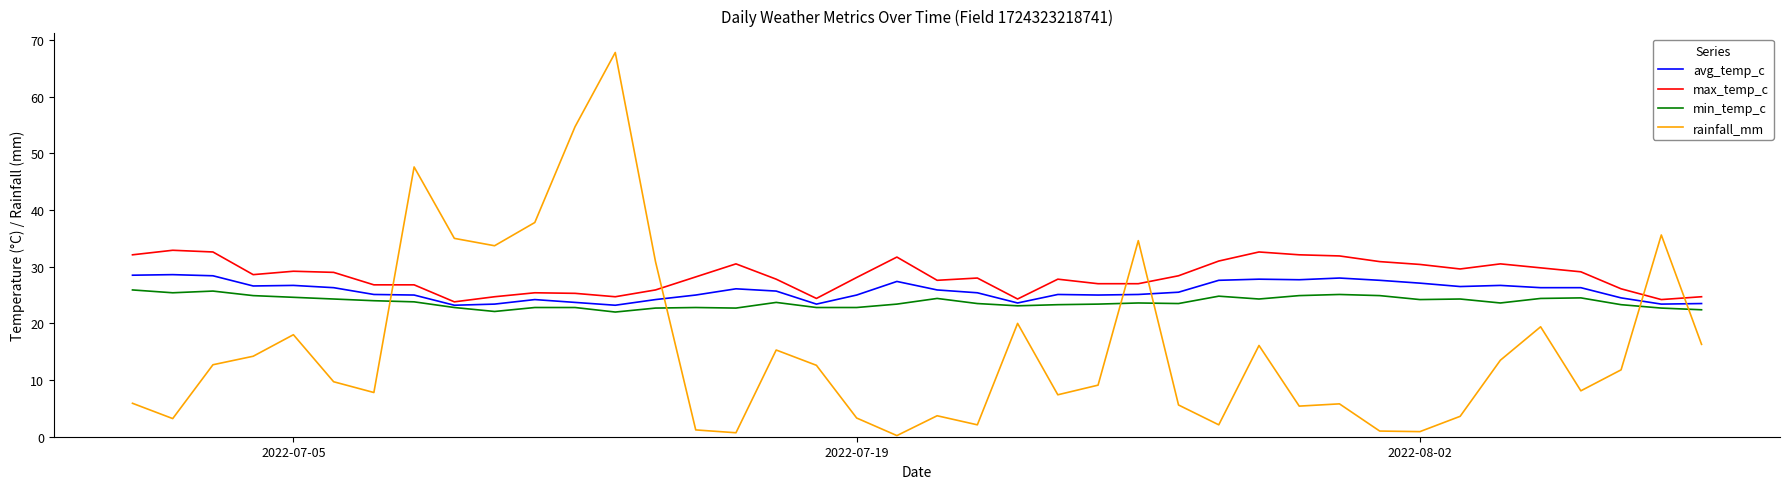

True or false: min_temp_c and rainfall_mm cross at least once.

True